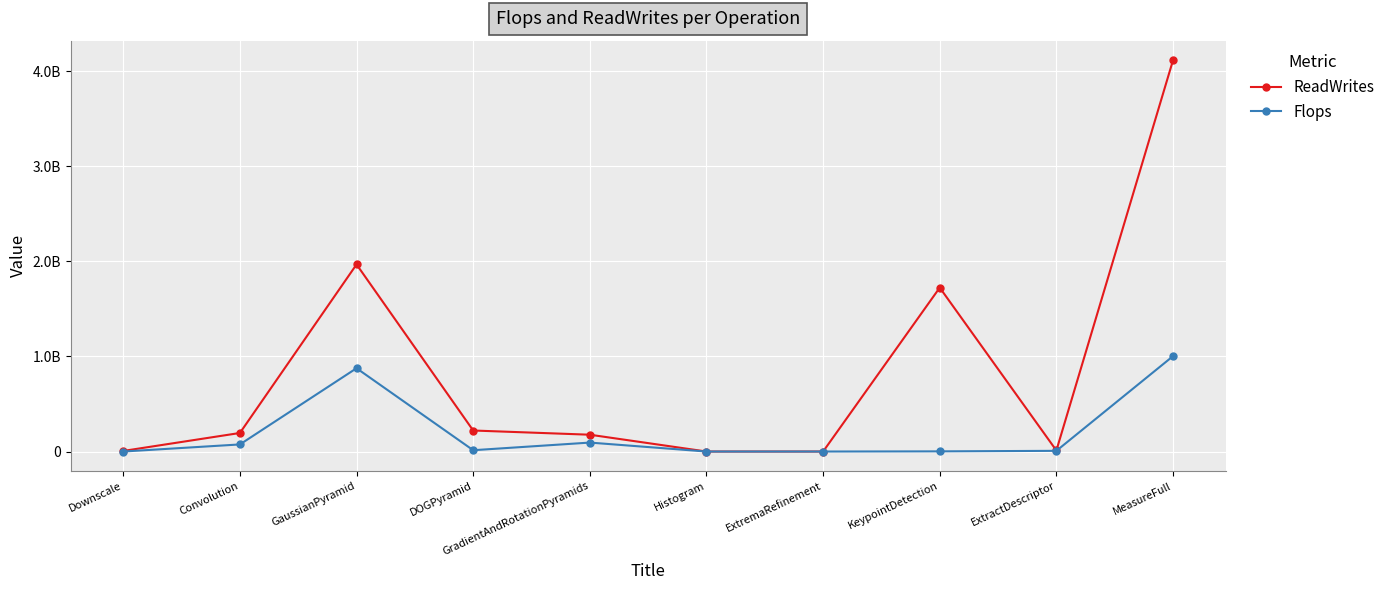

What are all the series names shown in the legend?

ReadWrites, Flops